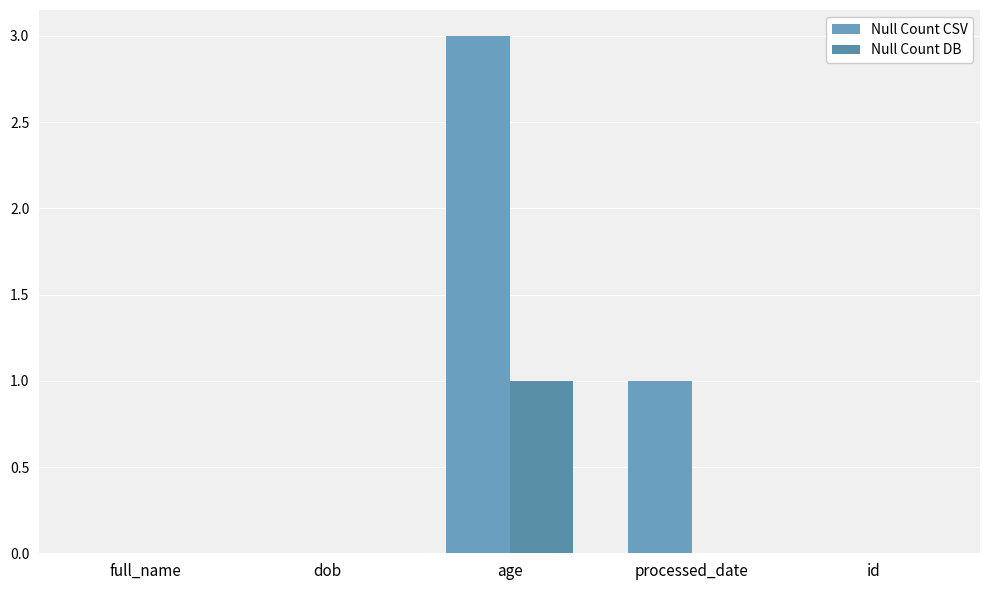

At which label is Null Count CSV closest to 1?

processed_date